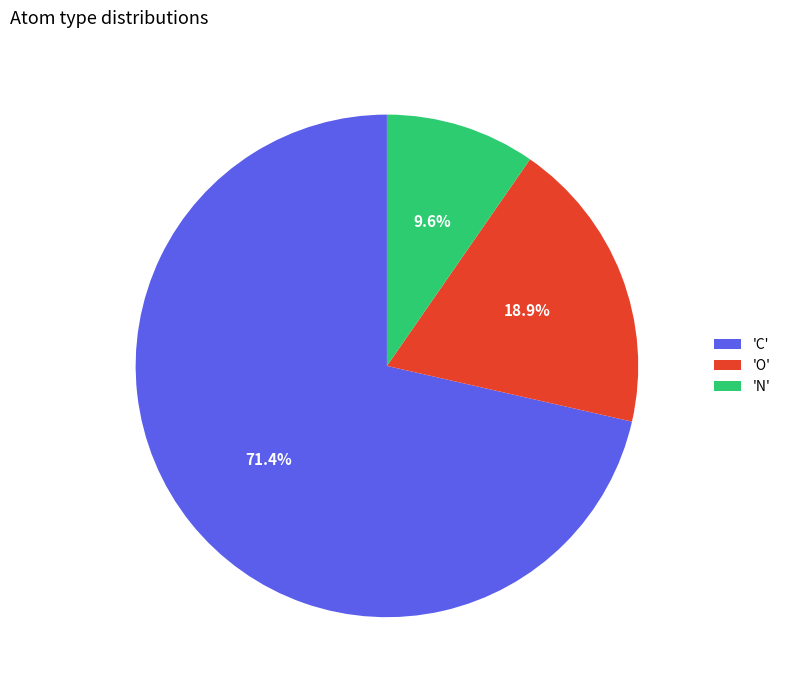

To the nearest percent, what is the difference between the largest and smallest slice percentages?

62%